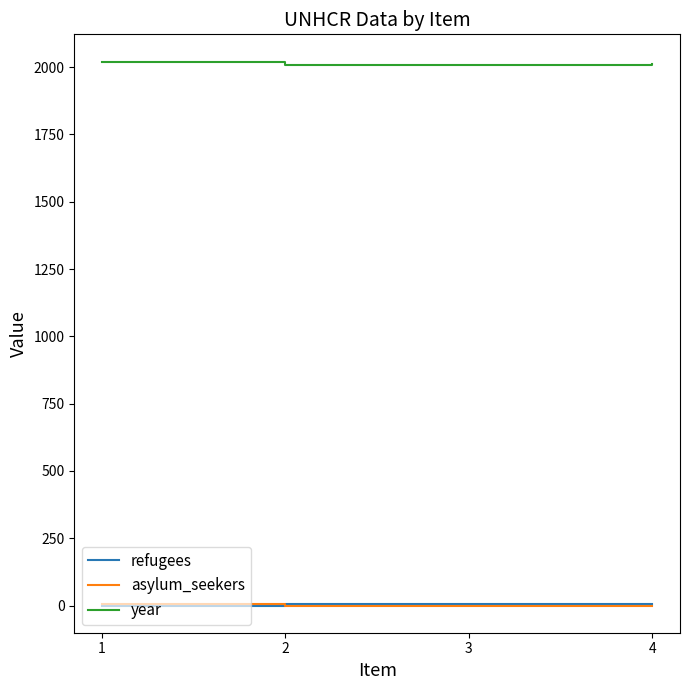

Which series has the largest total across all categories?

year